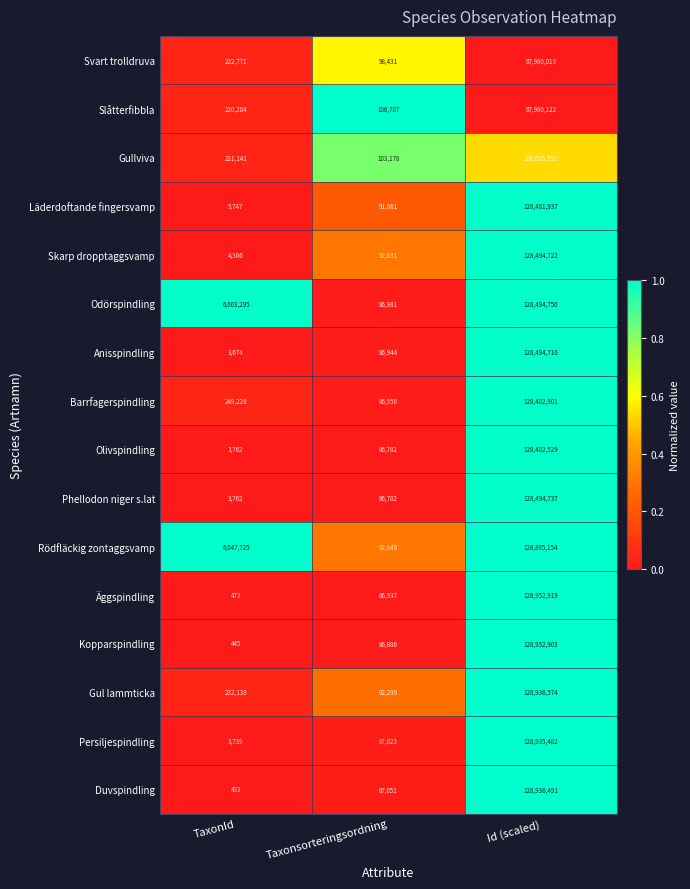

How many series are shown in this chart?

16